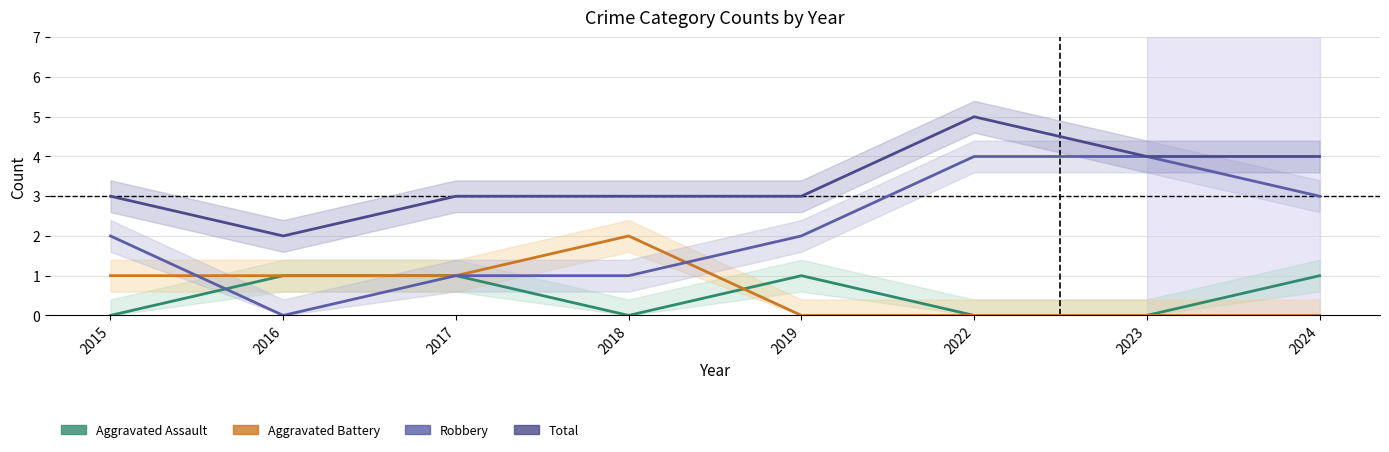

What is the value of the Aggravated Assault point at the 5th from the left?

1